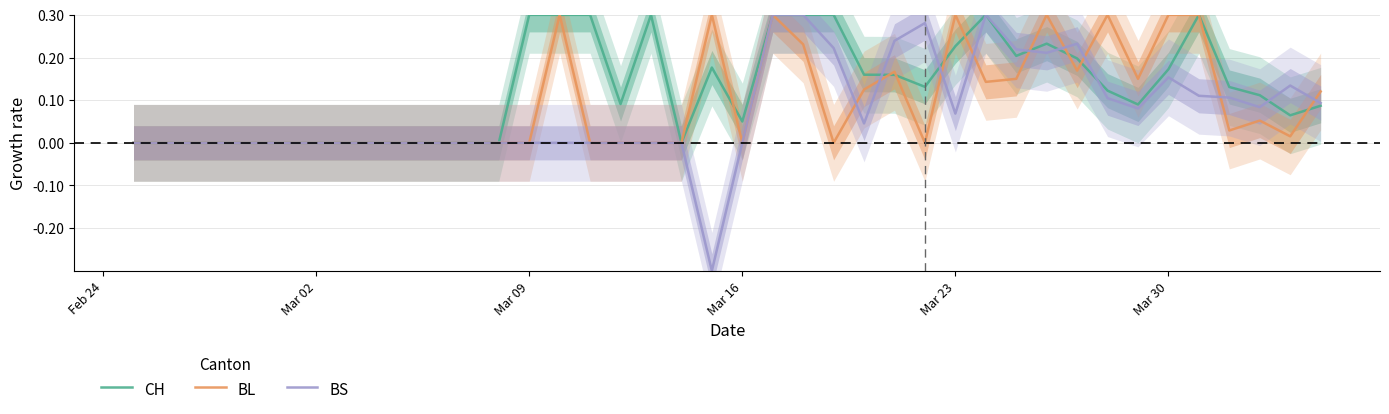

Rank the series by their average value, from lowest to highest.

BS, BL, CH